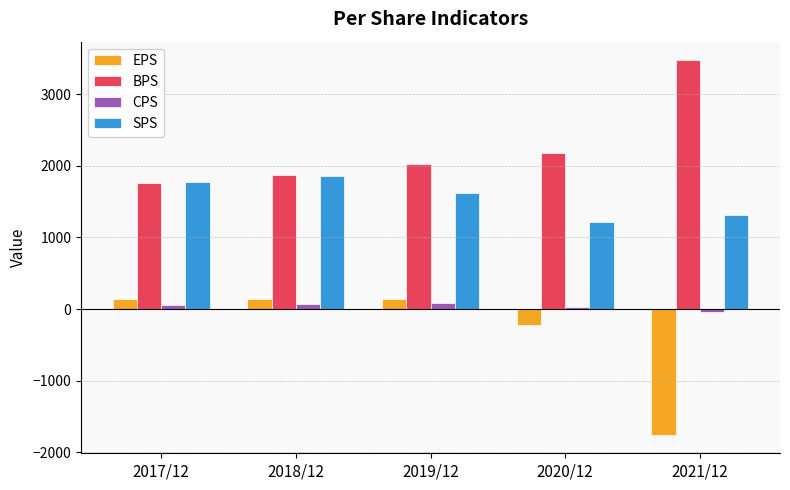

Is the value of EPS at 2017/12 greater than the value of CPS at 2018/12?

Yes